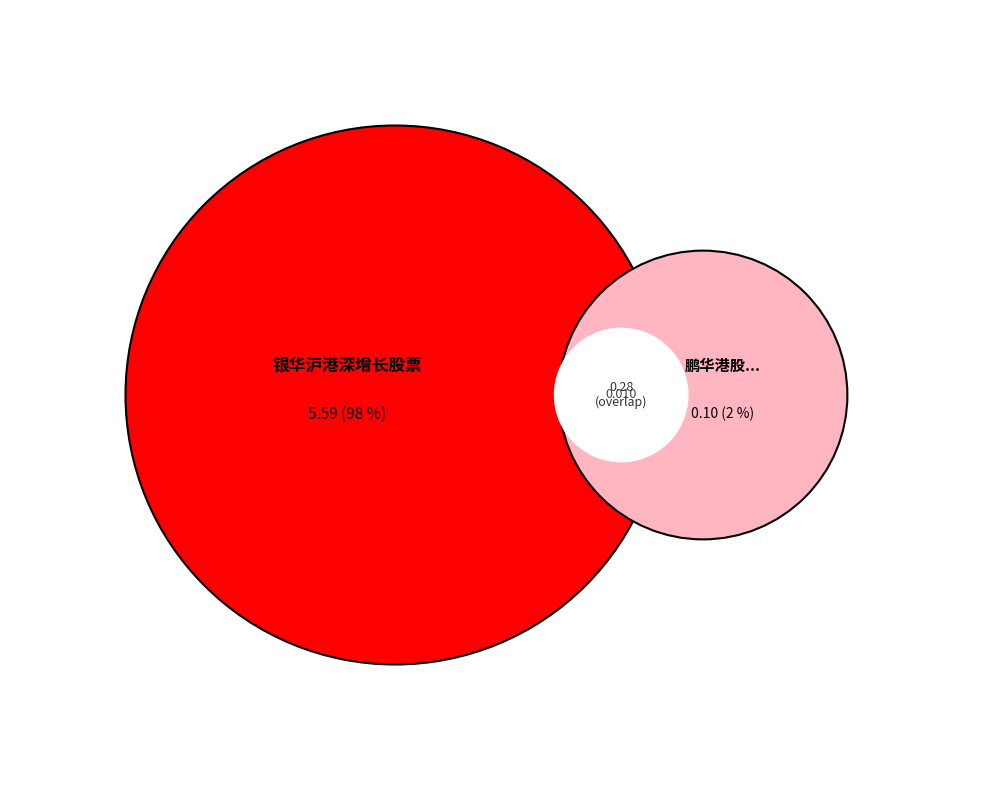

Which has a higher value, 鹏华港股通中证香港中小企业投资主题指数(LOF) or 银华沪港深增长股票?

银华沪港深增长股票